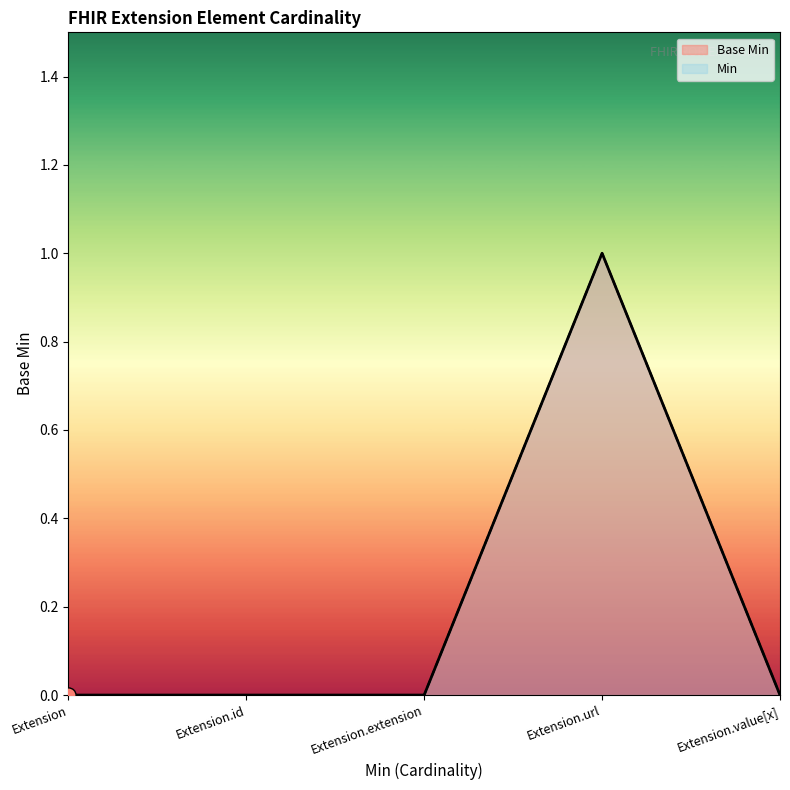

Which series contains the highest Y value?

Base Min